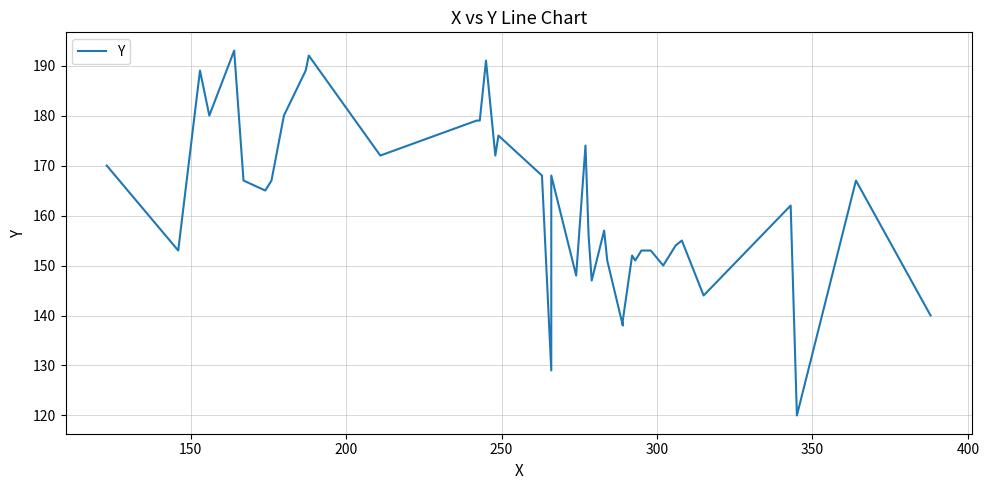

Reading left to right, transcribe all the data shown in this chart.

170	153	189	180	193	167	165	167	180	189	192	172	179	179	191	172	176	168	129	168	148	174	156	147	157	151	138	139	152	151	153	153	150	154	155	144	162	120	167	140